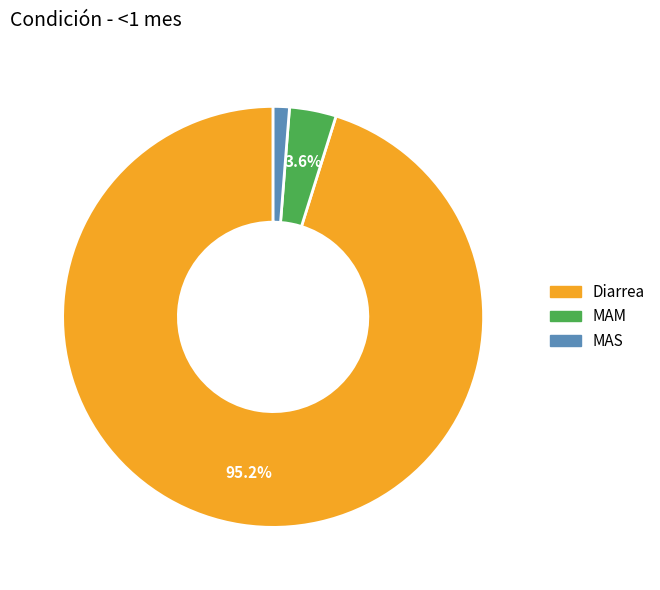

Is it true that MAS is 10% of the pie?

False